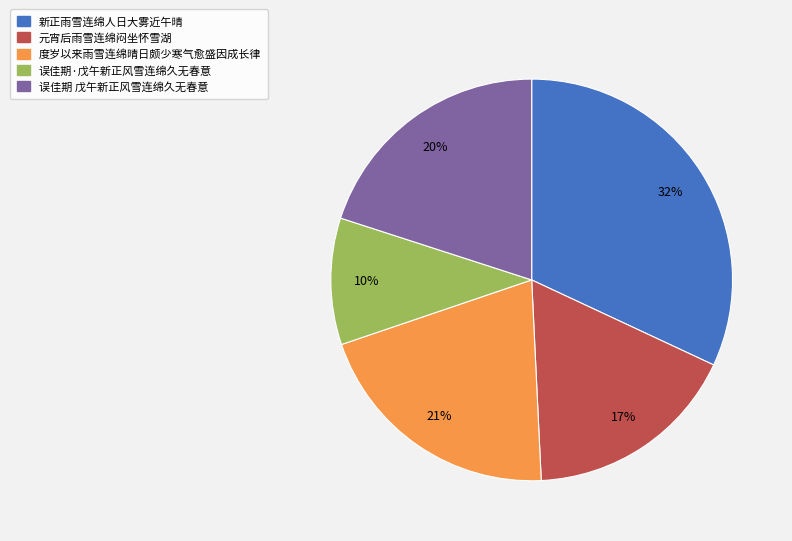

Between 误佳期 戊午新正风雪连绵久无春意 and 新正雨雪连绵人日大雾近午晴, which is larger?

新正雨雪连绵人日大雾近午晴